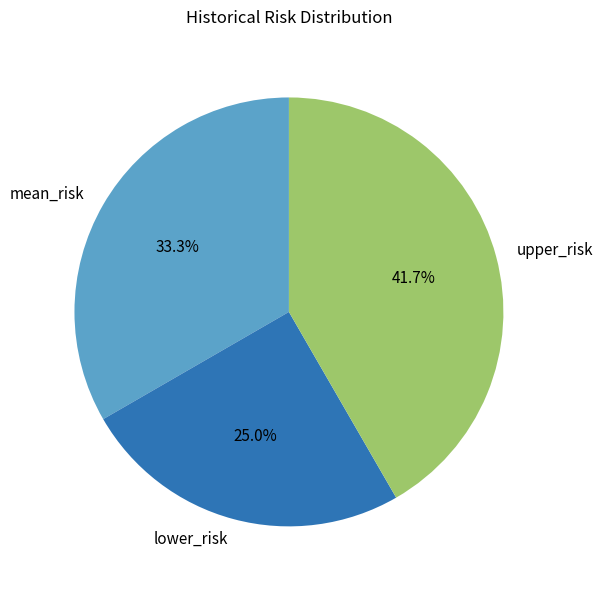

Rank the categories by value from lowest to highest.

lower_risk, mean_risk, upper_risk